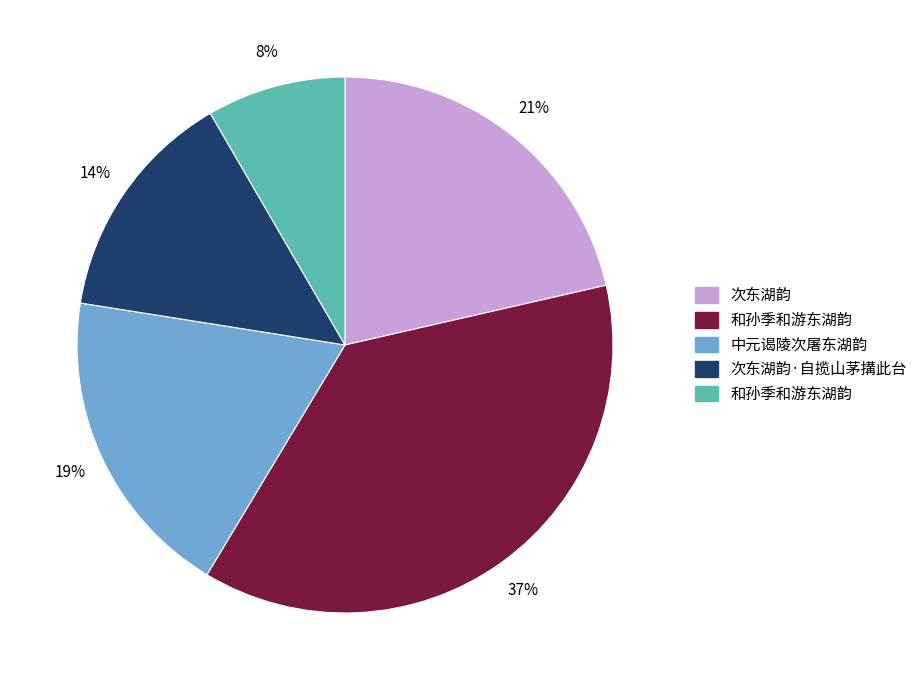

To the nearest percent, what is the average slice percentage?

20%